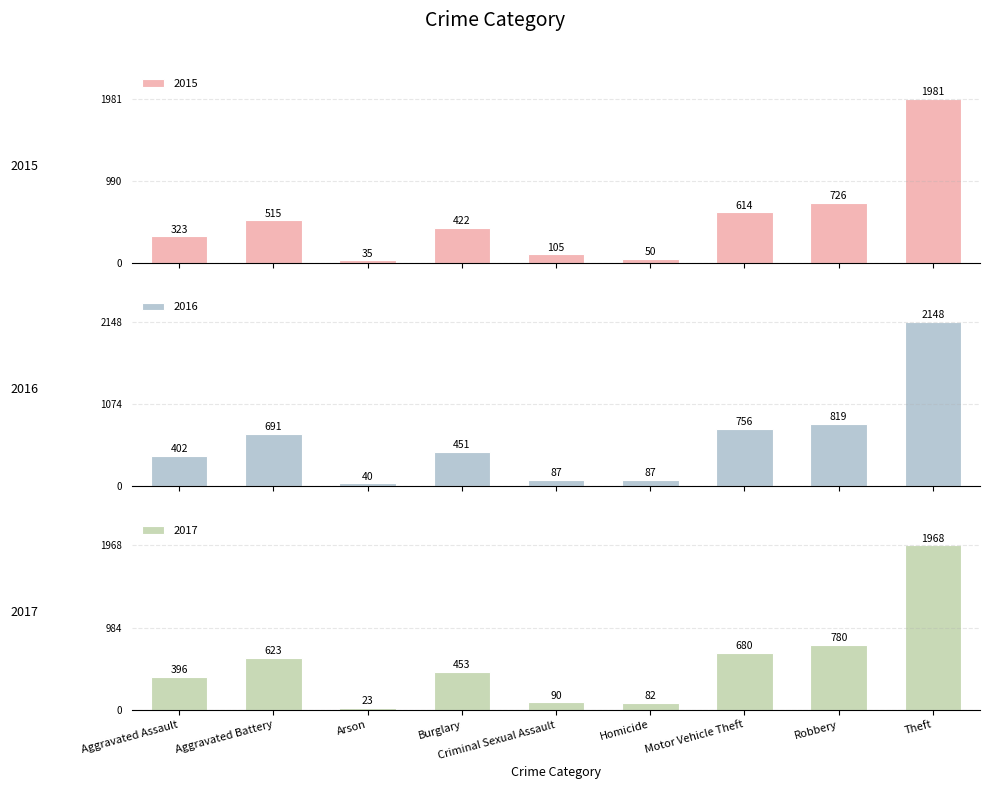

Which series has the widest spread of values?

2016